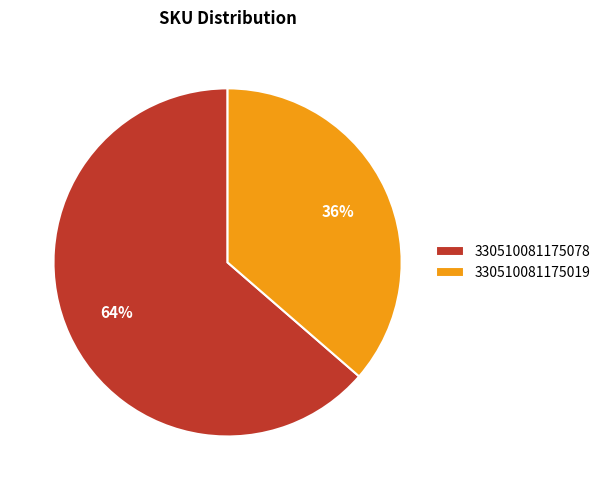

How many segments does this pie chart have?

2